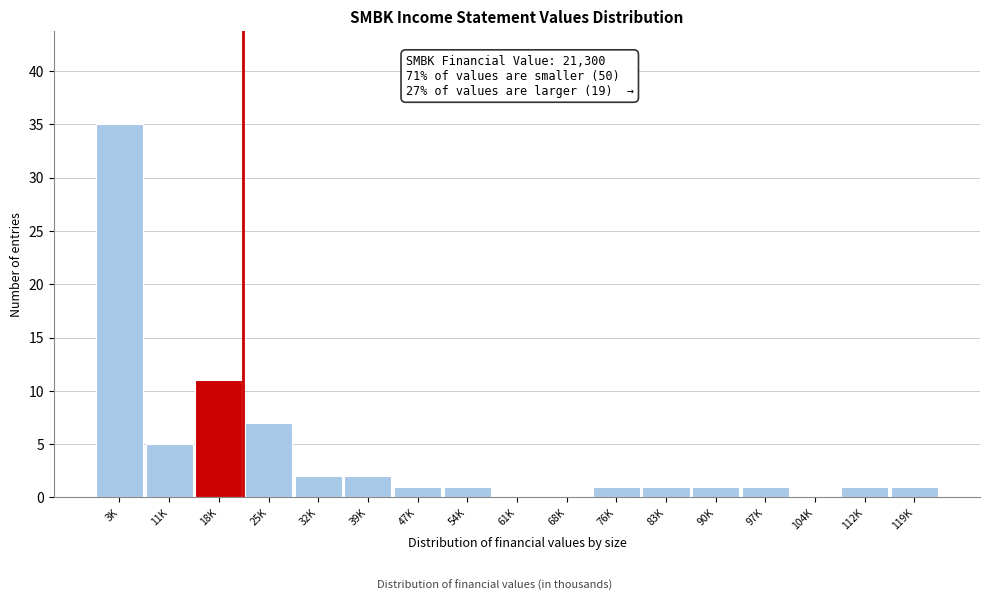

Reading left to right, extract all data points from this chart.

3K=35	11K=5	18K=11	25K=7	32K=2	39K=2	47K=1	54K=1	61K=0	68K=0	76K=1	83K=1	90K=1	97K=1	104K=0	112K=1	119K=1